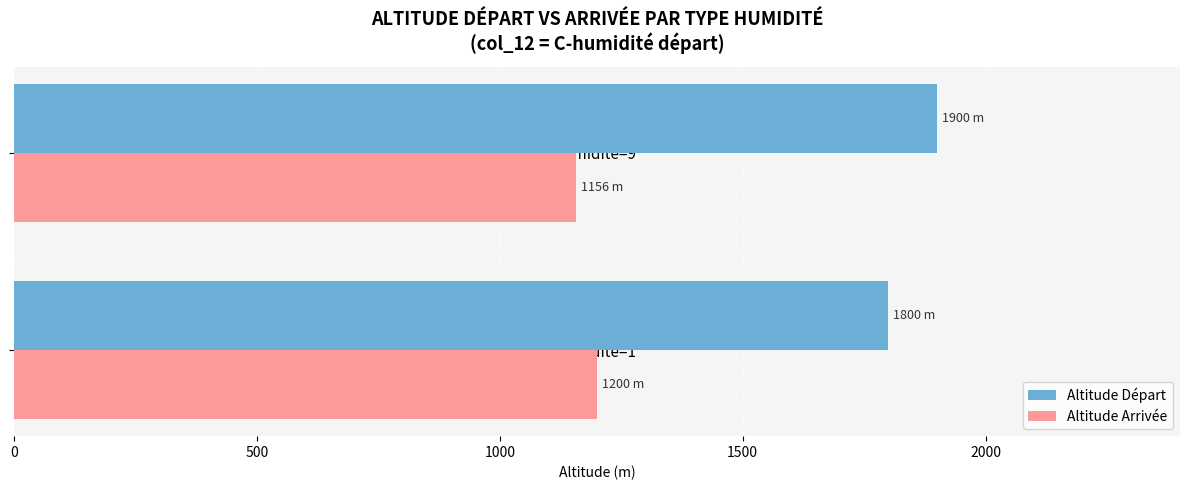

The value of Altitude Départ at C-humidite=9 is 3315.5. True or false?

False